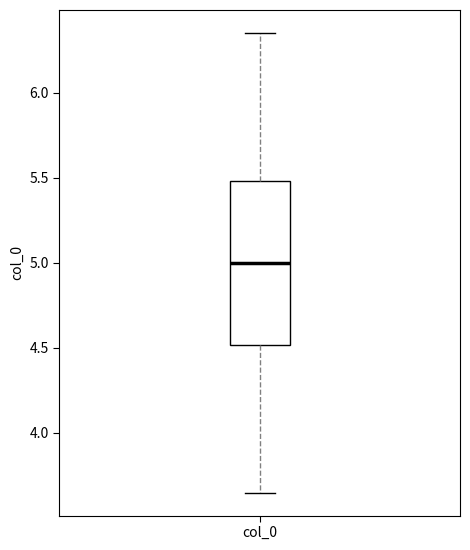

Read this box plot against the y-axis: the position of the median line, the range covered by the box, and the ends of both whiskers. The values are not printed on the chart, so give them approximately, as read against the axis.

median 5.00, box 4.50 to 5.50, whiskers 3.65 to 6.35